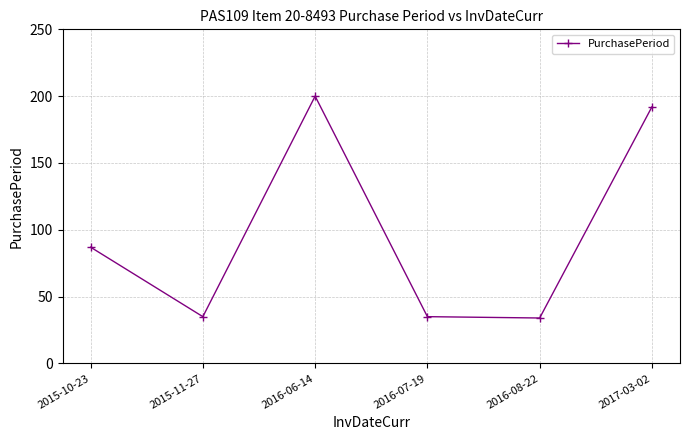

What is the difference between the maximum and minimum values?

166